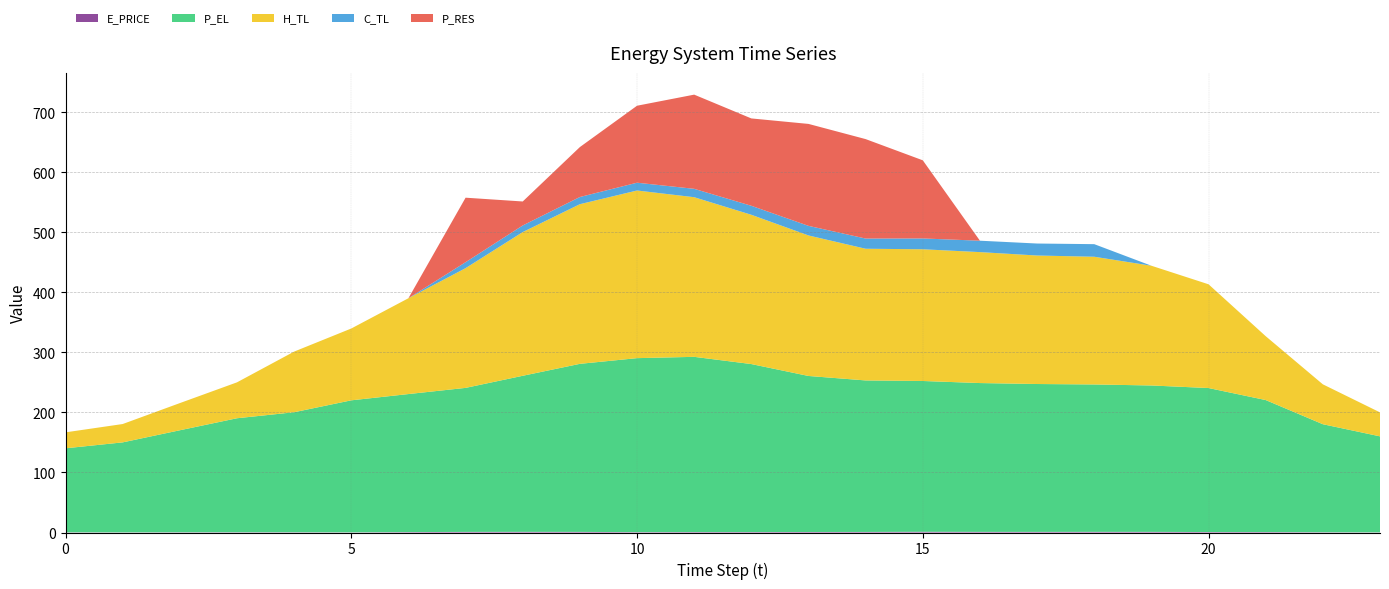

Reading right to left, what are all the values shown in this chart?

E_PRICE: 0.3	0.4	0.7	0.8	1.1	1.1	1.0	1.1	1.3	0.9	0.9	0.7	0.7	0.6	1.0	1.1	1.0	0.7	0.3	0.4	0.4	0.4	0.2	0.3
P_EL: 160.0	180.0	220.0	240.0	244.0	245.6	246.4	248.0	251.2	252.5	260.0	280.0	292.0	290.0	280.0	260.0	240.0	230.0	220.0	200.0	190.0	170.0	150.0	140.0
H_TL: 39.9	66.5	106.4	172.9	199.5	212.8	214.1	218.2	219.5	219.5	234.1	248.8	266.0	279.4	266.0	239.5	199.5	159.7	119.7	101.0	59.8	45.3	30.6	26.6
C_TL: 0.0	0.0	0.0	0.0	0.0	21.0	20.0	19.0	18.0	17.0	16.0	15.0	14.0	13.0	12.0	11.0	9.9	0.0	0.0	0.0	0.0	0.0	0.0	0.0
P_RES: 0.0	0.0	0.0	0.0	0.0	0.0	0.0	0.0	130.2	165.7	169.9	145.6	156.9	128.3	83.2	40.0	107.5	0.0	0.0	0.0	0.0	0.0	0.0	0.0